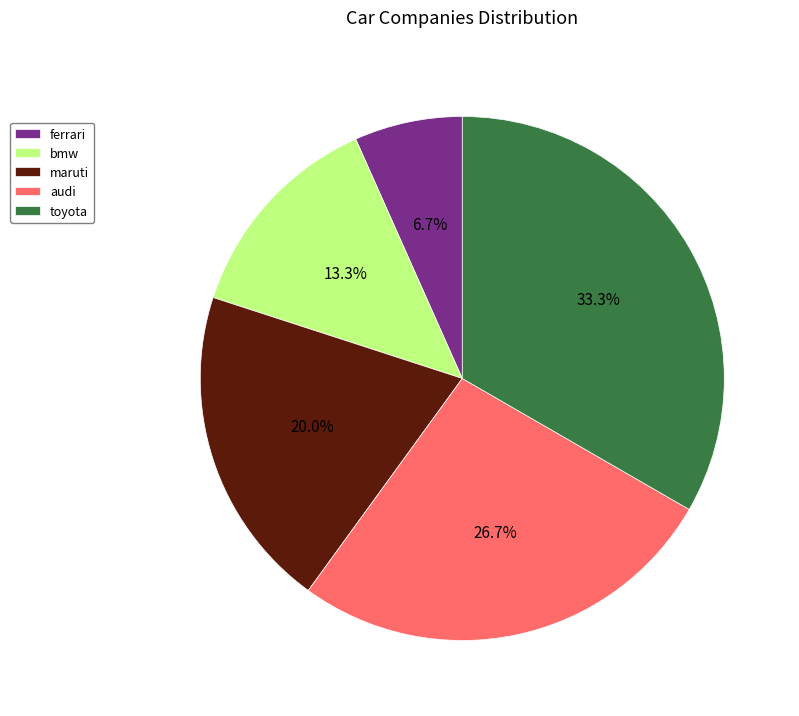

To the nearest percent, what portion does bmw represent?

13%